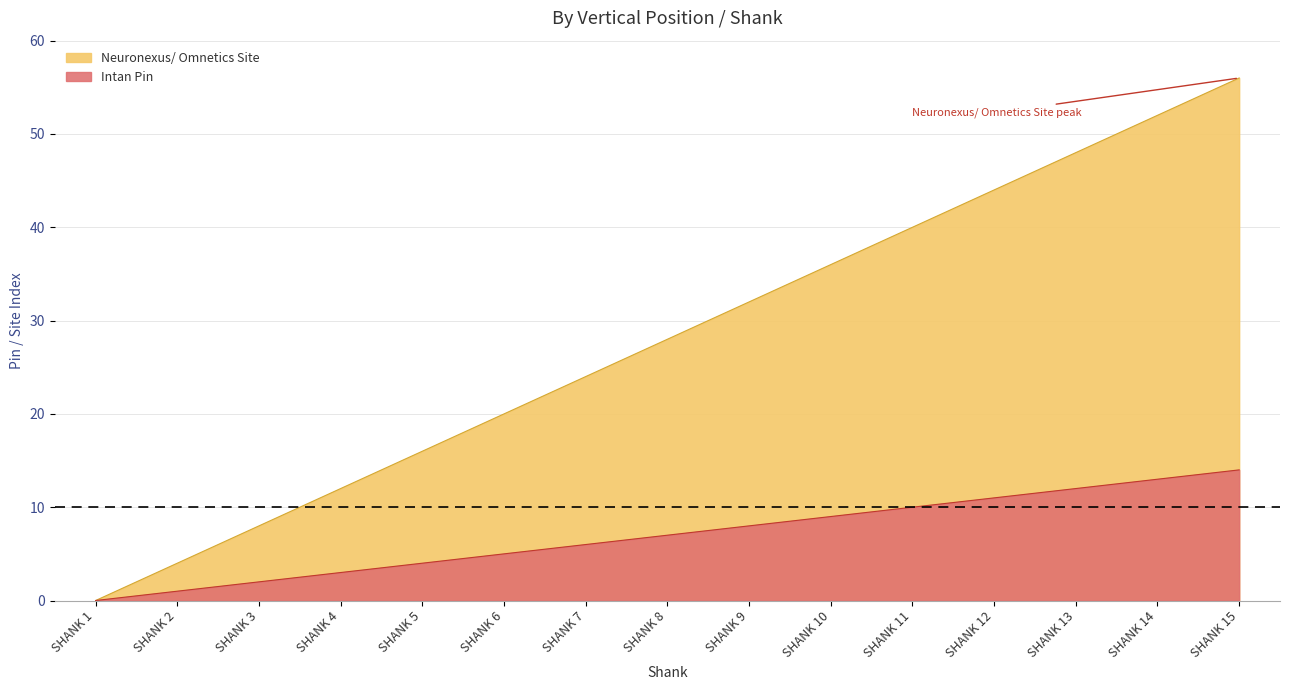

Reading left to right, what are all the values shown in this chart?

Neuronexus/ Omnetics Site: SHANK 1=0	SHANK 2=4	SHANK 3=8	SHANK 4=12	SHANK 5=16	SHANK 6=20	SHANK 7=24	SHANK 8=28	SHANK 9=32	SHANK 10=36	SHANK 11=40	SHANK 12=44	SHANK 13=48	SHANK 14=52	SHANK 15=56
Intan Pin: SHANK 1=0	SHANK 2=1	SHANK 3=2	SHANK 4=3	SHANK 5=4	SHANK 6=5	SHANK 7=6	SHANK 8=7	SHANK 9=8	SHANK 10=9	SHANK 11=10	SHANK 12=11	SHANK 13=12	SHANK 14=13	SHANK 15=14